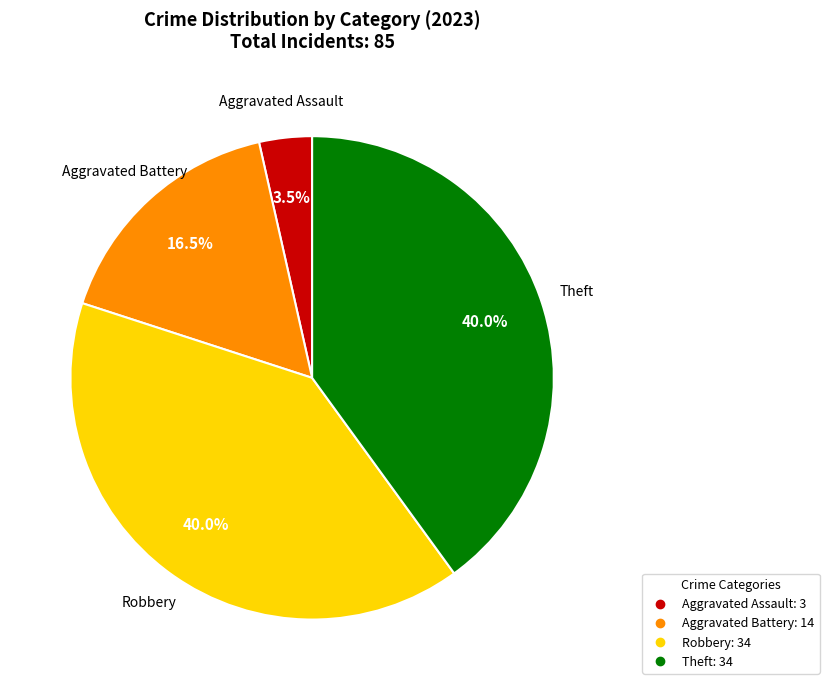

Does any single category account for the majority?

No